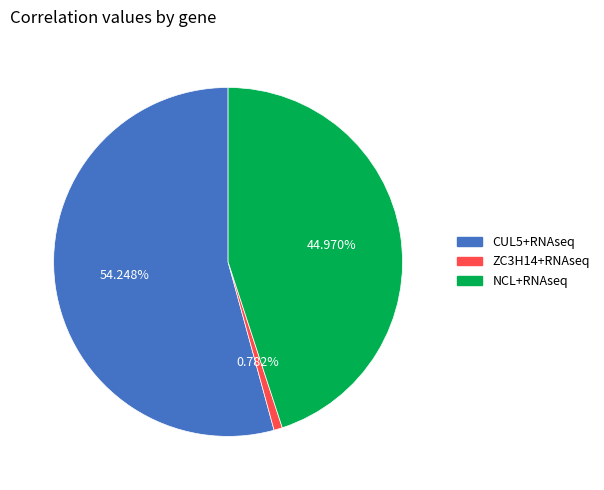

Which category has the smallest portion of the pie?

ZC3H14+RNAseq